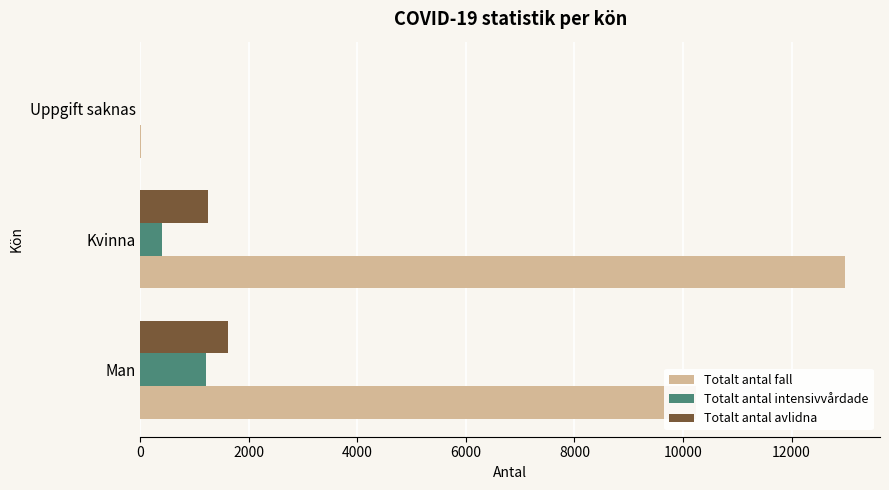

What is the total value across all series at Man?

13044